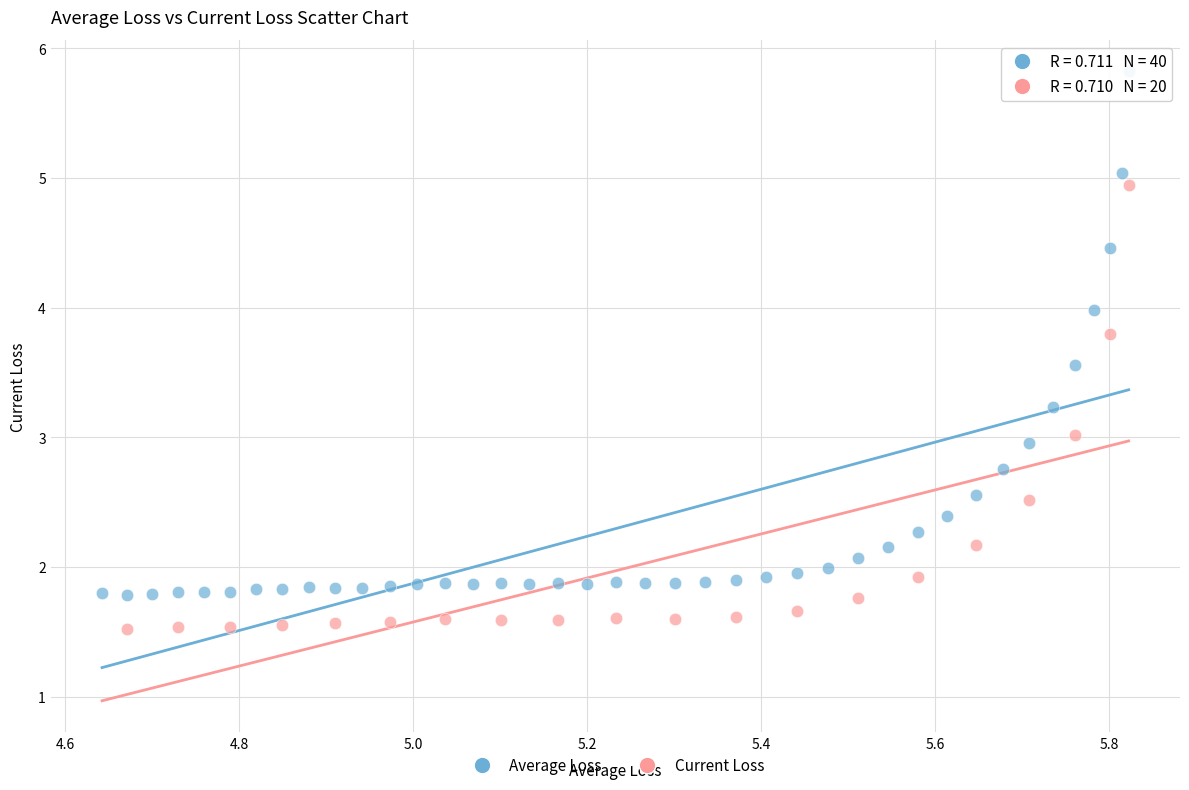

Which series contains the highest Y value?

Average Loss